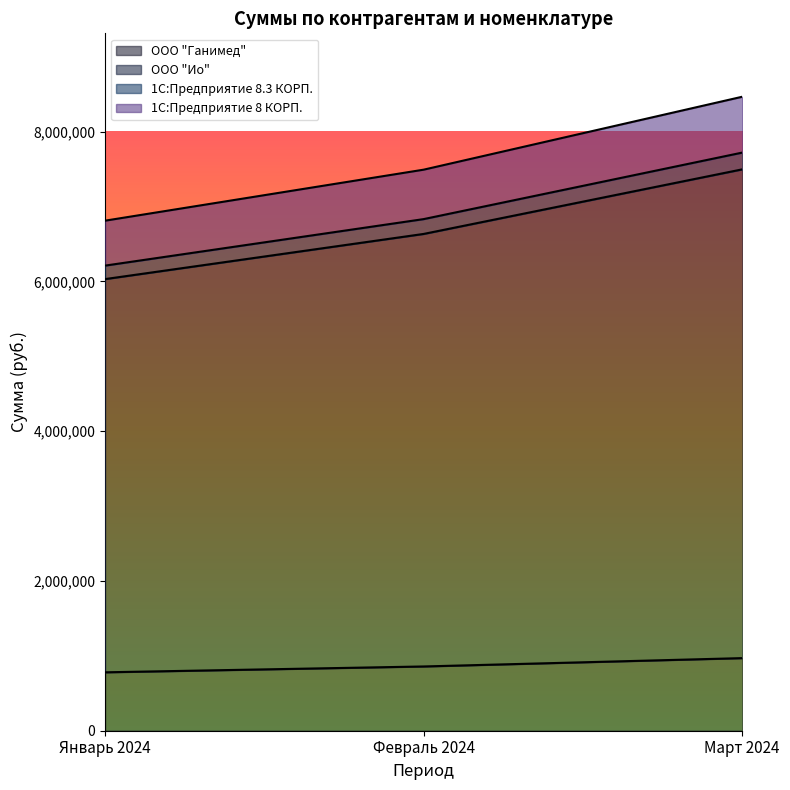

What is the sum of the 1С:Предприятие 8 КОРП. values at Март 2024 and Февраль 2024?

14550100